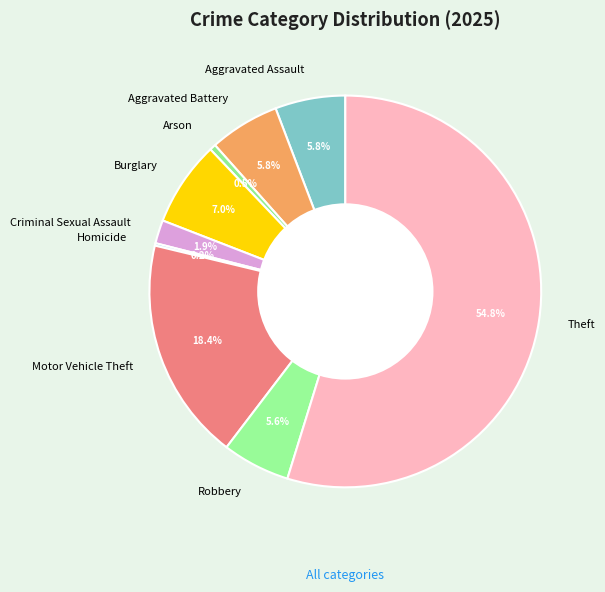

Which category has the biggest portion of the pie?

Theft